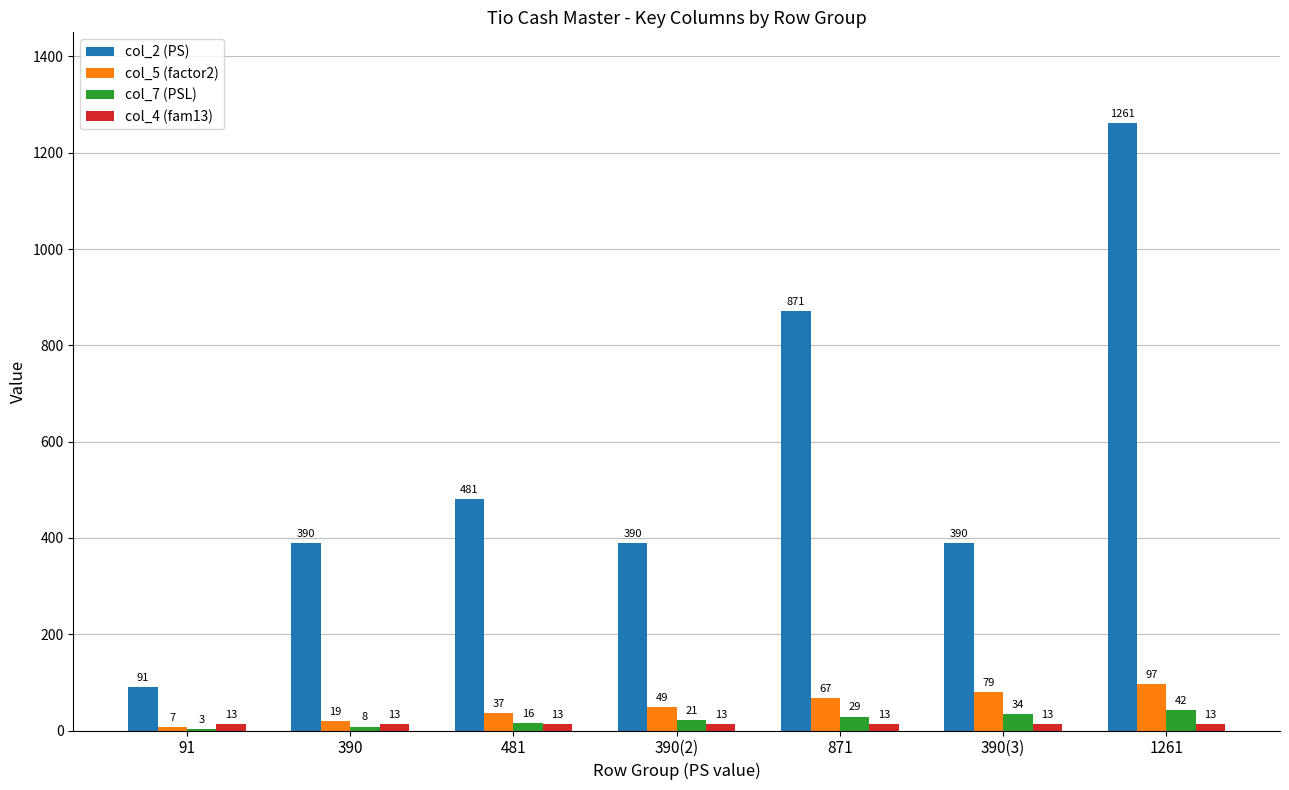

What is the sum of all col_5 (factor2) values?

355